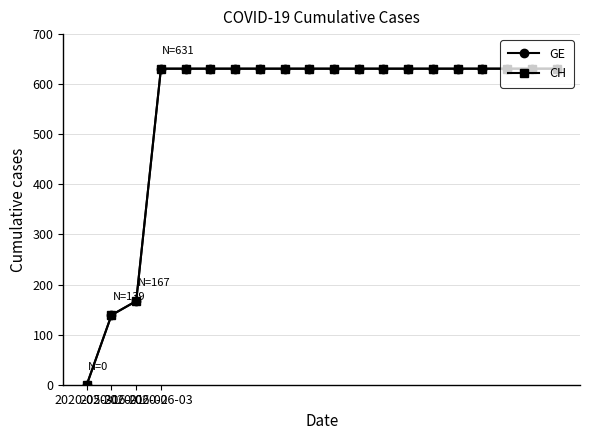

Which category has the highest value in the GE series?

2020-06-03